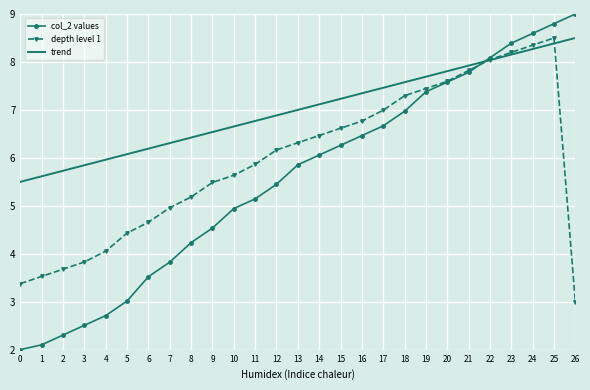

The depth level 1 series shows 2.7 at 18. True or false?

False